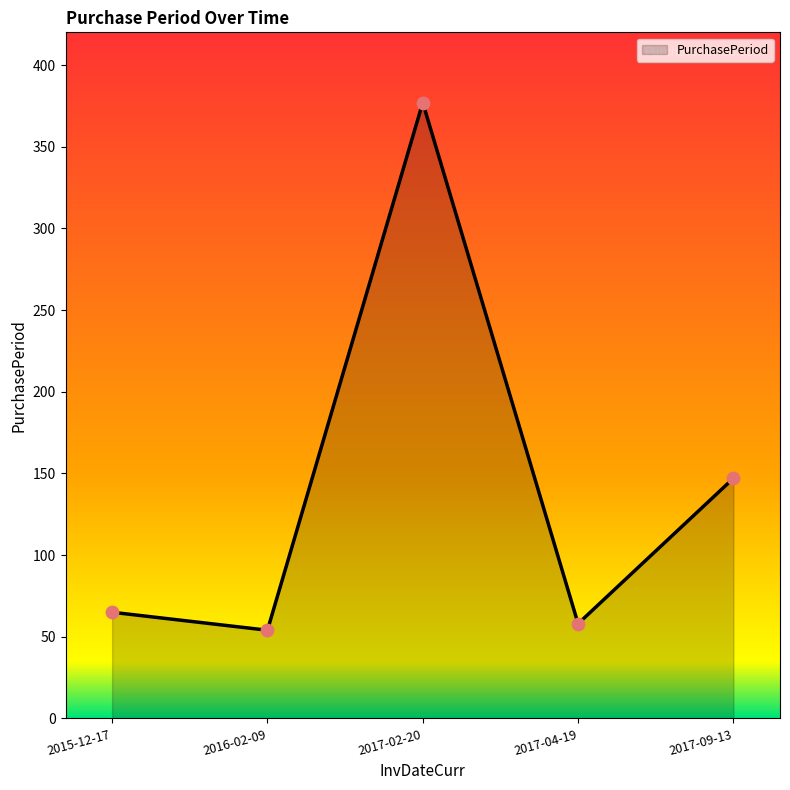

What is the change in value from 2017-02-20 to 2017-04-19?

-319